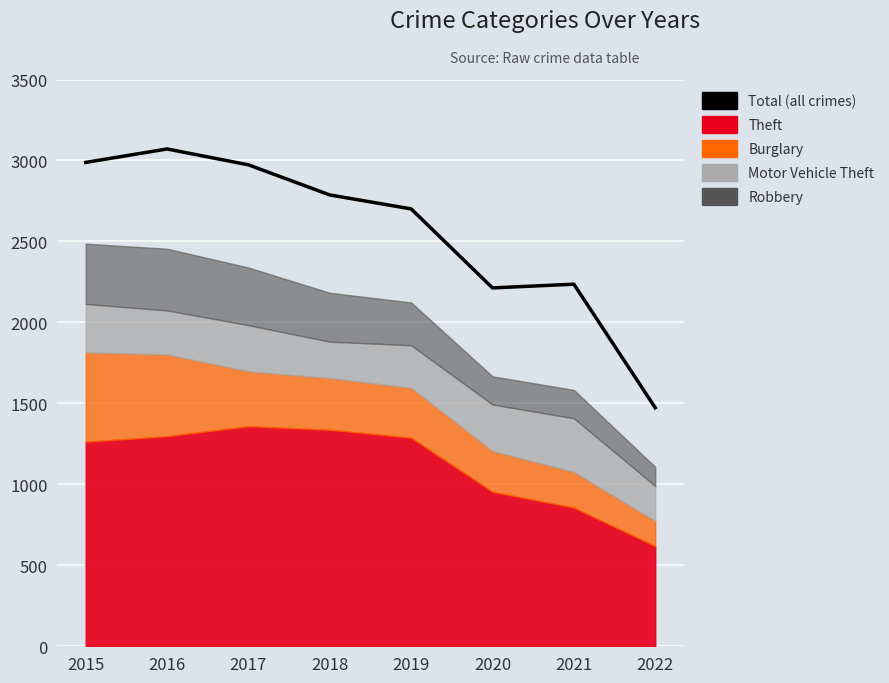

Rank the categories by value from highest to lowest.

2016, 2015, 2017, 2018, 2019, 2021, 2020, 2022